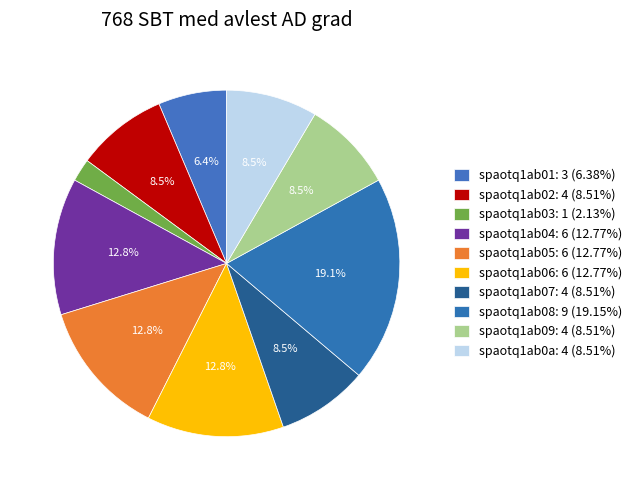

Is there a majority slice in this chart?

No